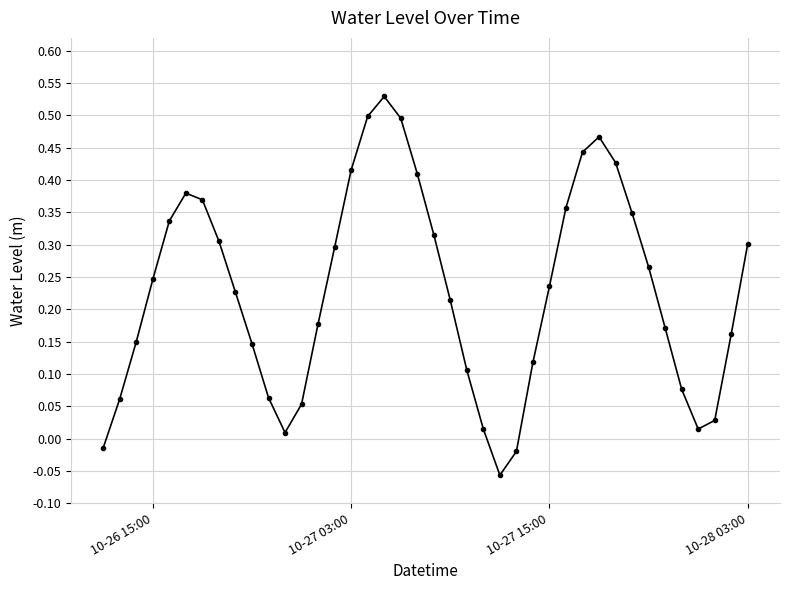

How many data points are above 0?

37